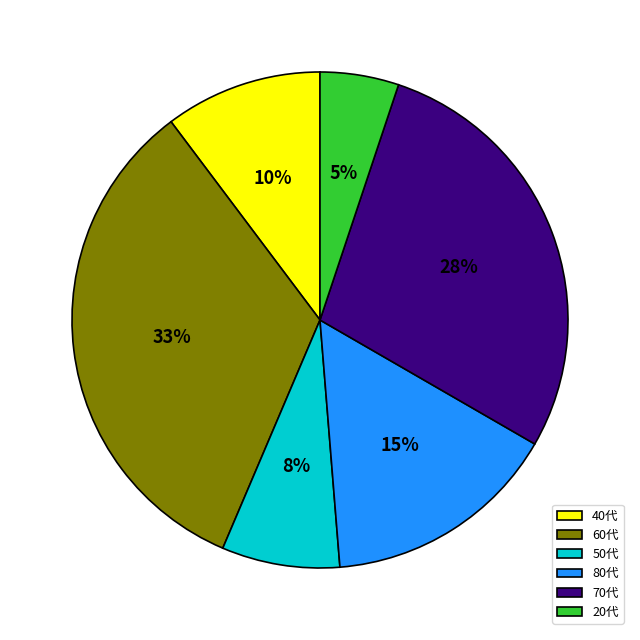

Rank the categories by value from highest to lowest.

60代, 70代, 80代, 40代, 50代, 20代